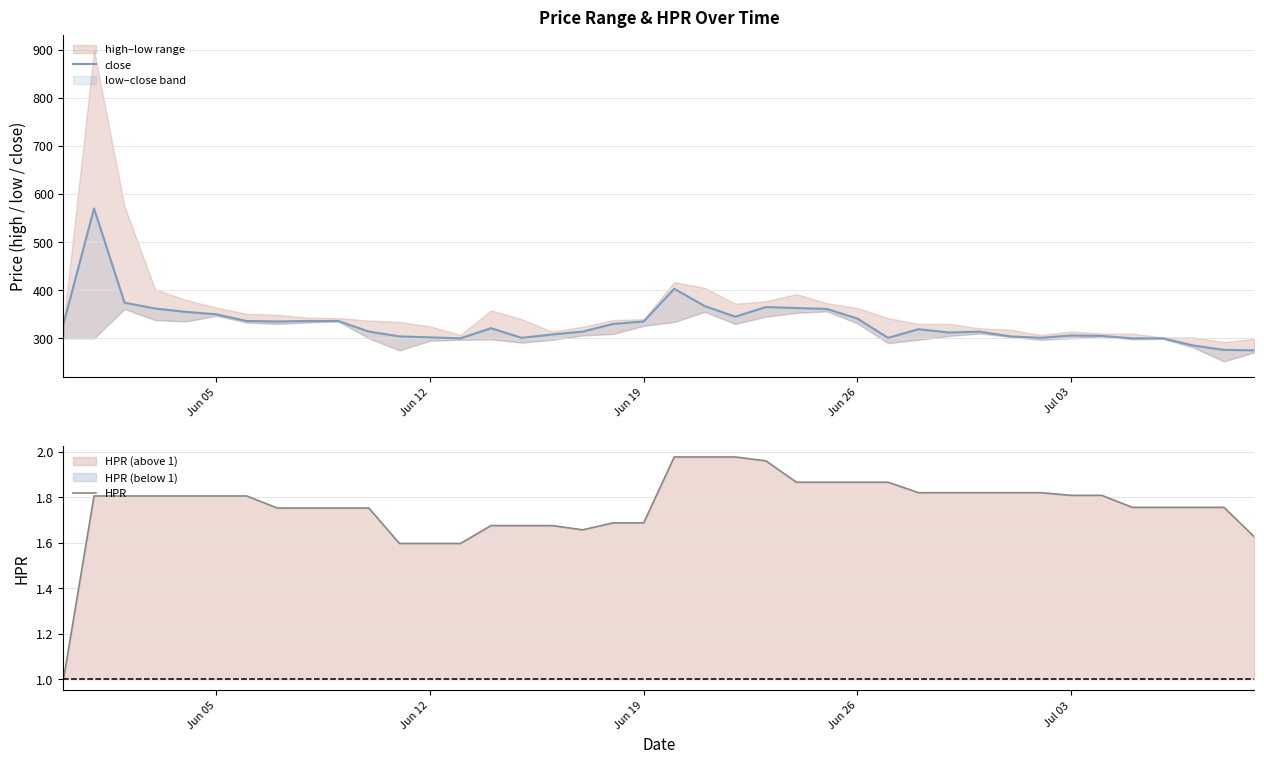

Does the chart display data point markers on the line(s)?

No